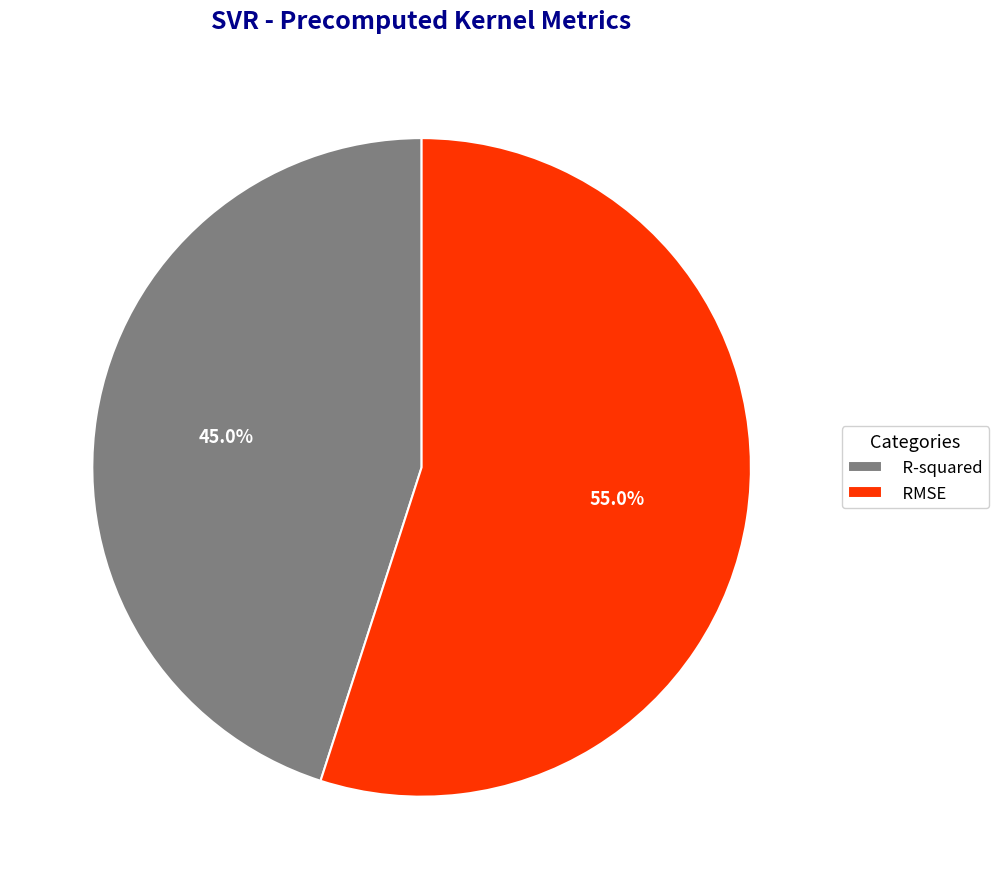

True or false: R-squared accounts for 45% of the total.

True